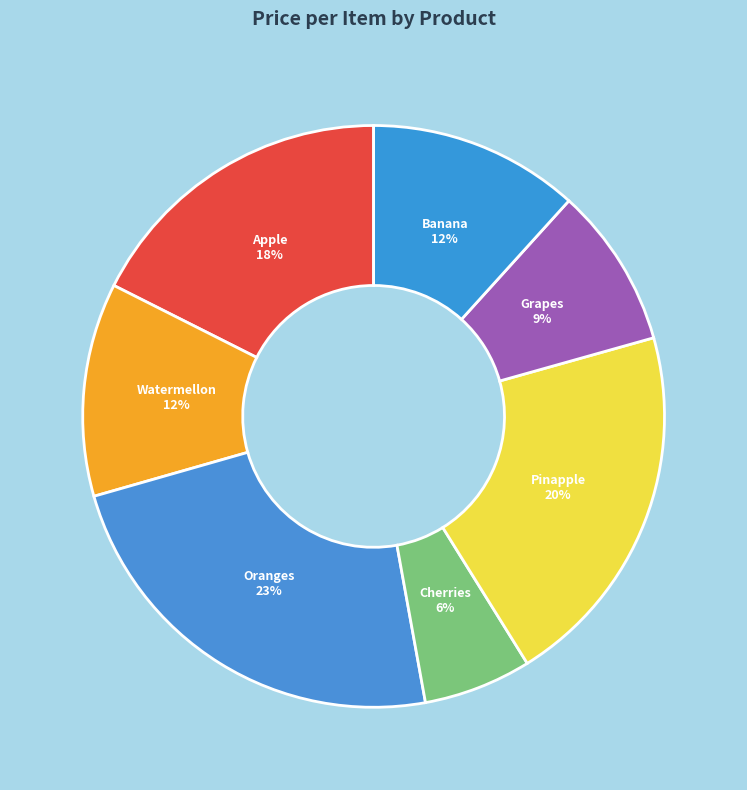

What percentage is the Pinapple slice, to the nearest percent?

20%